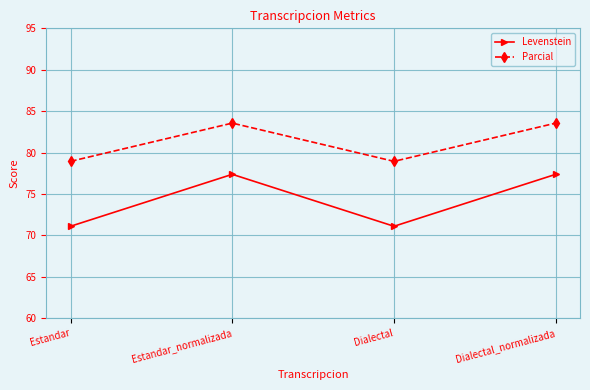

Where is the first local minimum for Parcial?

Dialectal